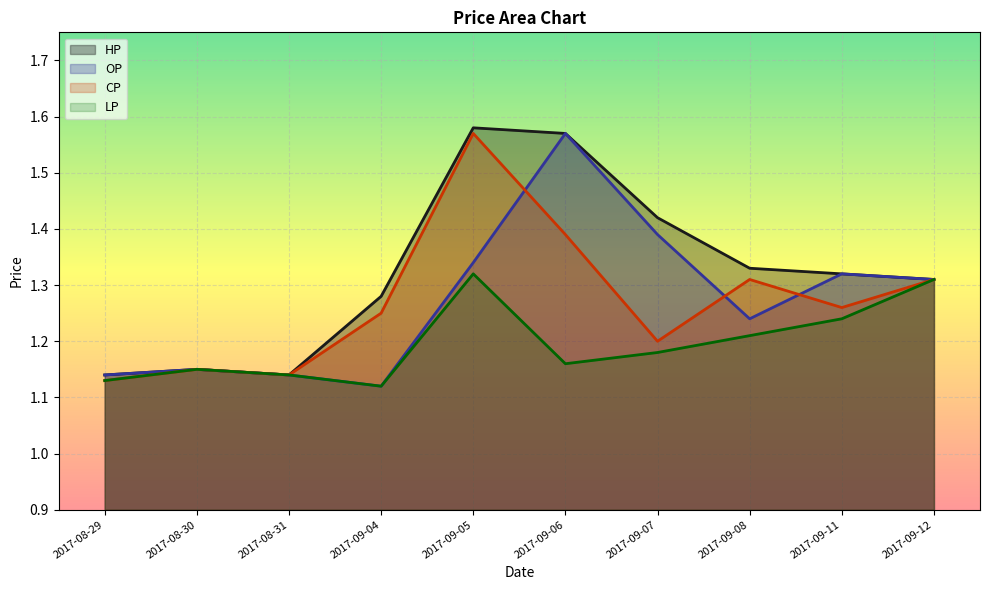

Reading left to right, transcribe all the data shown in this chart.

OP: 1.1	1.1	1.1	1.1	1.3	1.6	1.4	1.2	1.3	1.3
CP: 1.1	1.1	1.1	1.2	1.6	1.4	1.2	1.3	1.3	1.3
HP: 1.1	1.1	1.1	1.3	1.6	1.6	1.4	1.3	1.3	1.3
LP: 1.1	1.1	1.1	1.1	1.3	1.2	1.2	1.2	1.2	1.3